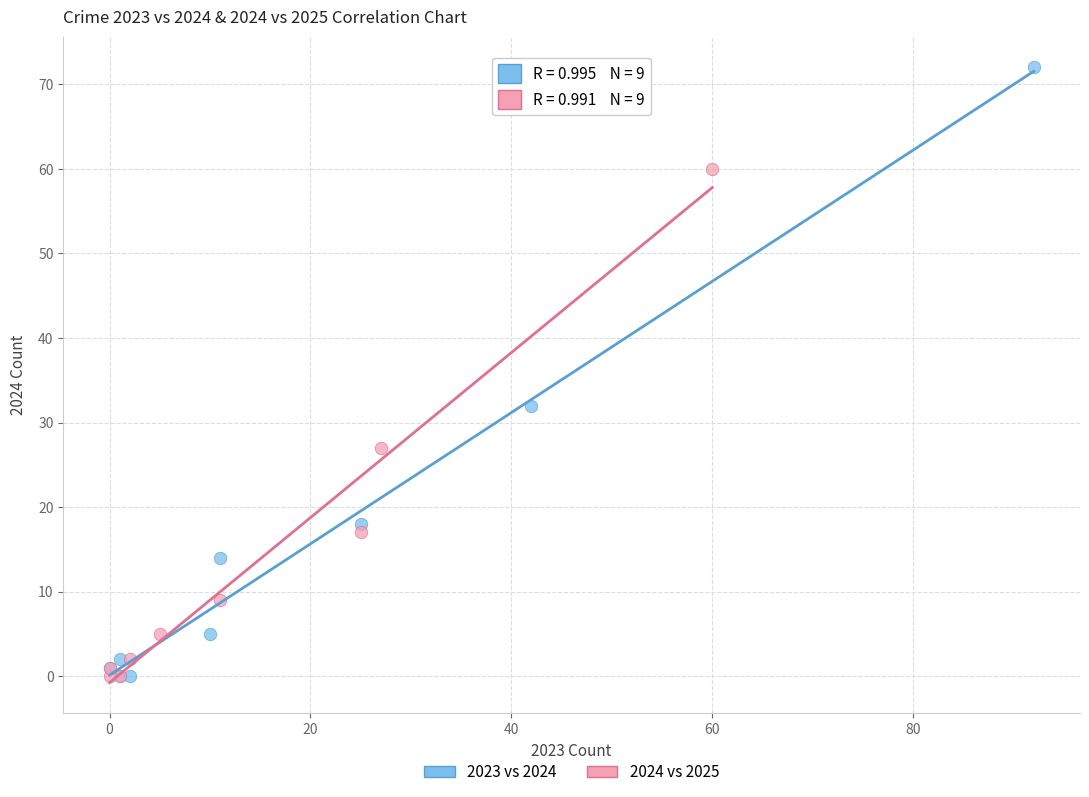

Which series has the largest Y range (max minus min)?

2023 vs 2024